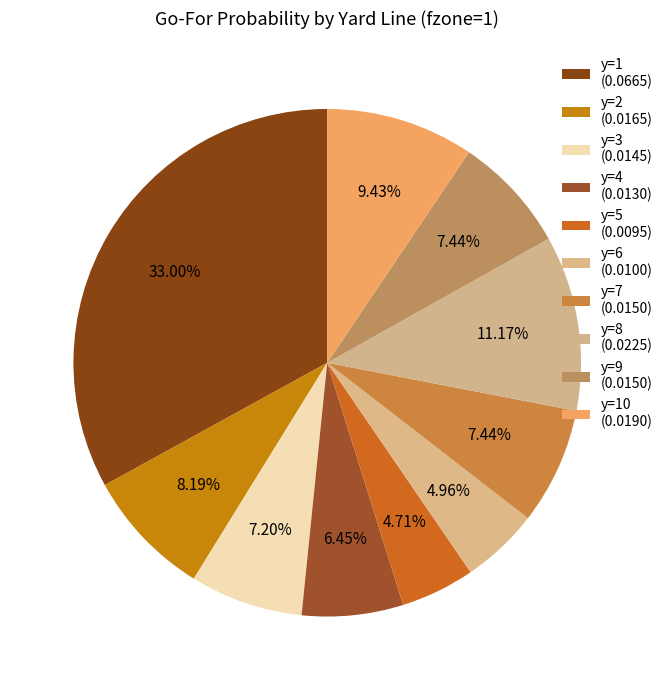

Count the number of slices in the pie.

10